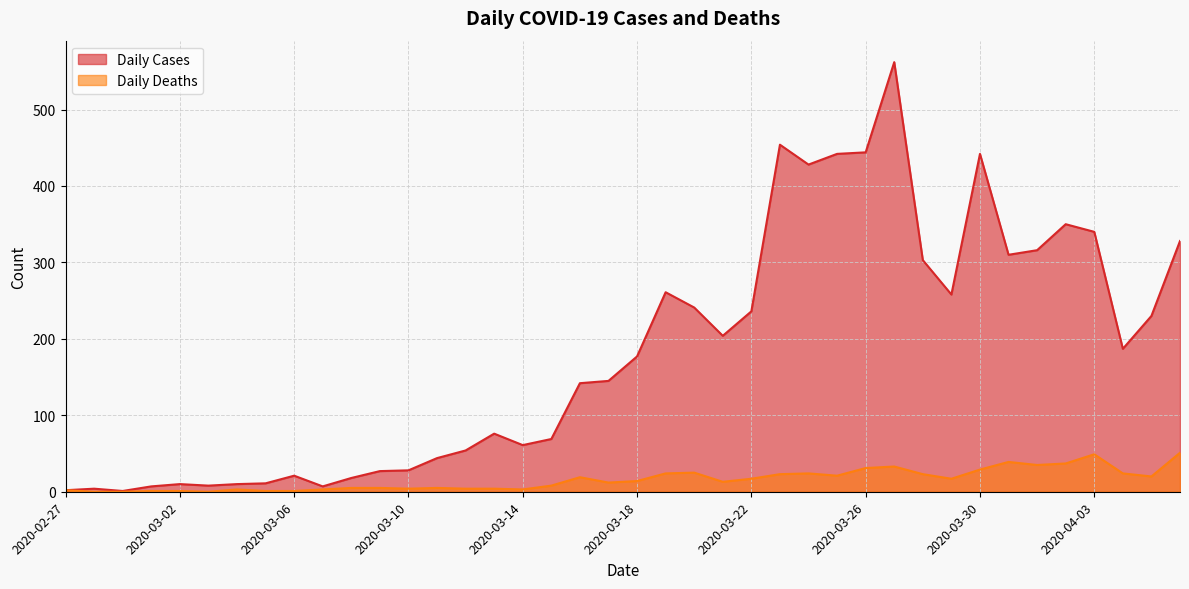

Which series has the widest spread of values?

Daily Cases